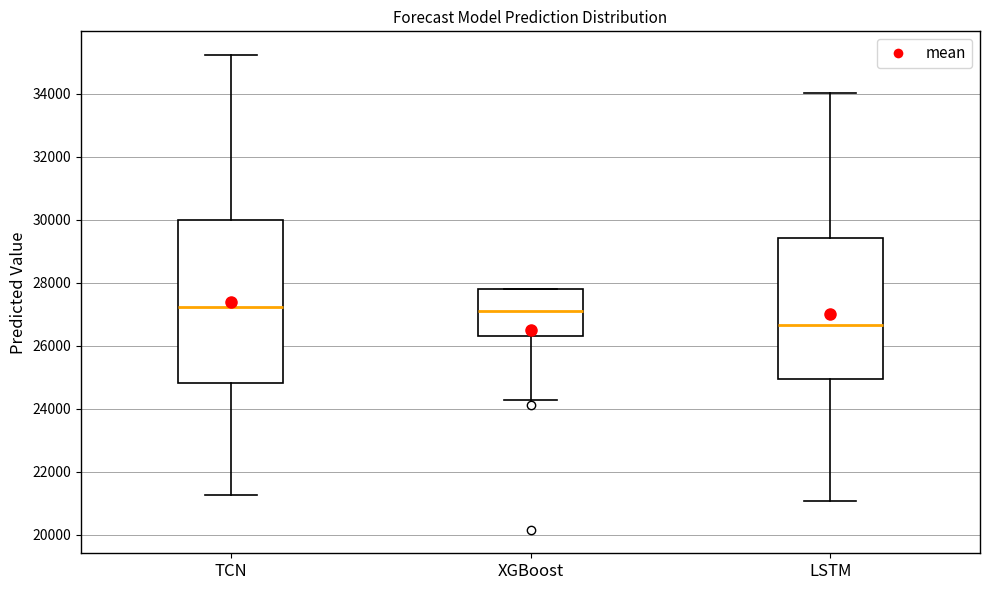

Which box has the lowest median line?

LSTM